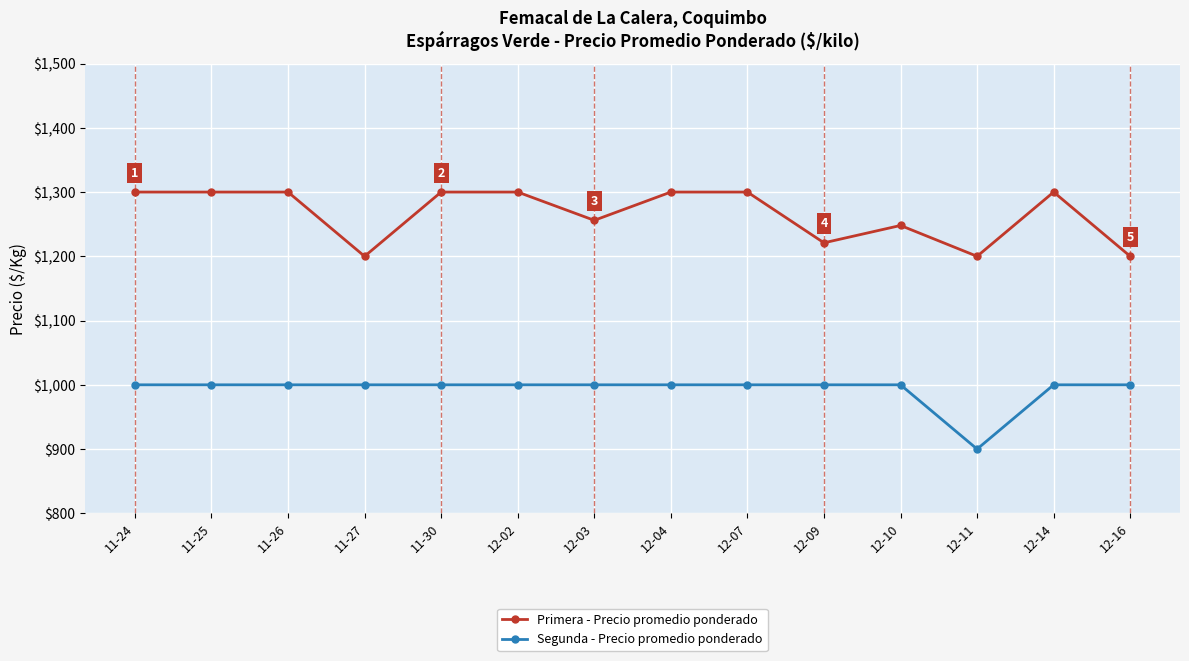

Reading right to left, extract all data points from this chart.

Primera - Precio promedio ponderado: 1200	1300	1200	1248	1221	1300	1300	1256	1300	1300	1200	1300	1300	1300
Segunda - Precio promedio ponderado: 1000	1000	900	1000	1000	1000	1000	1000	1000	1000	1000	1000	1000	1000